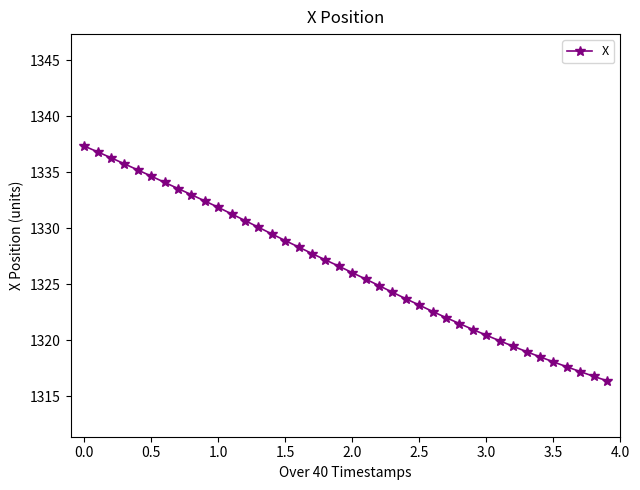

What is the difference between the maximum and minimum values?

21.0